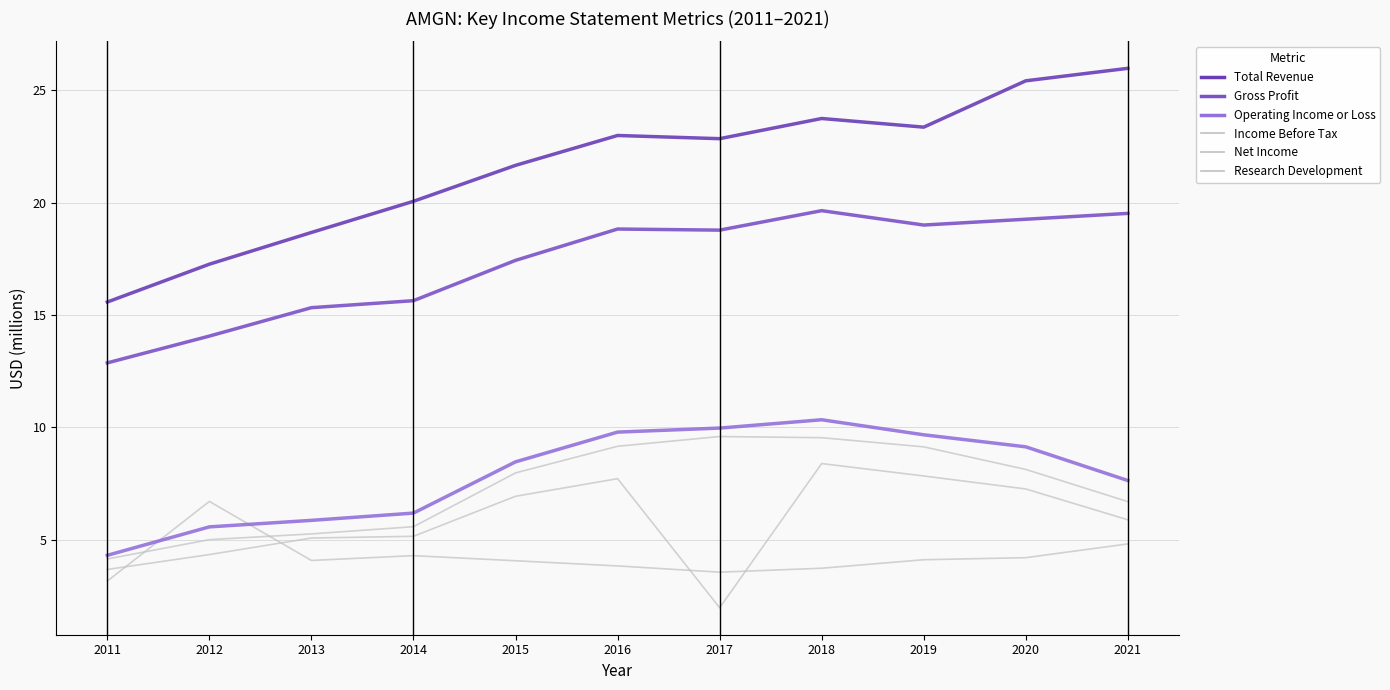

Is this an area chart (filled region under the line)?

No